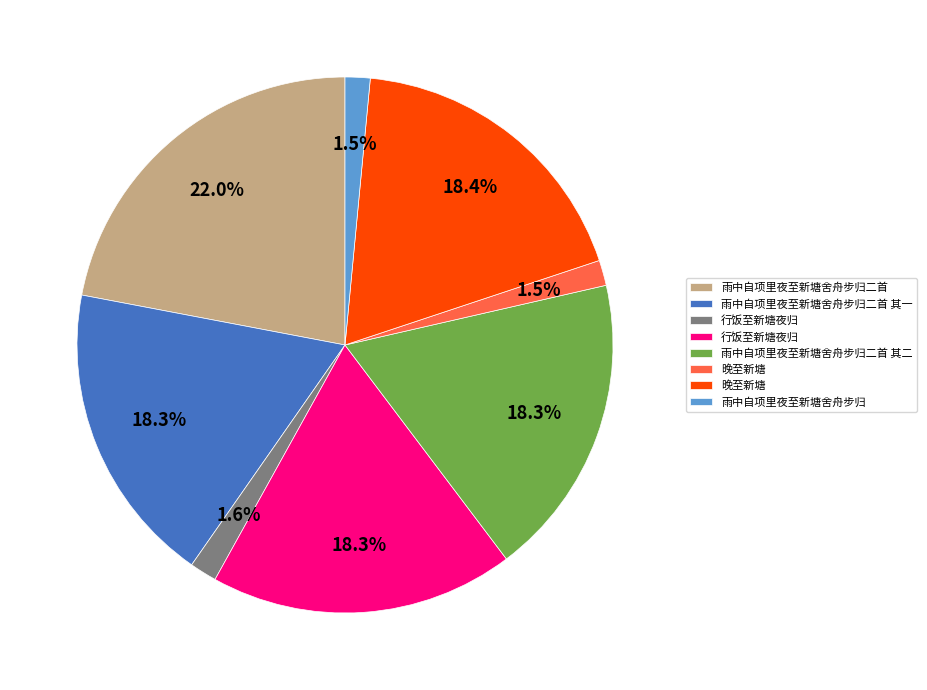

Is there a majority slice in this chart?

No